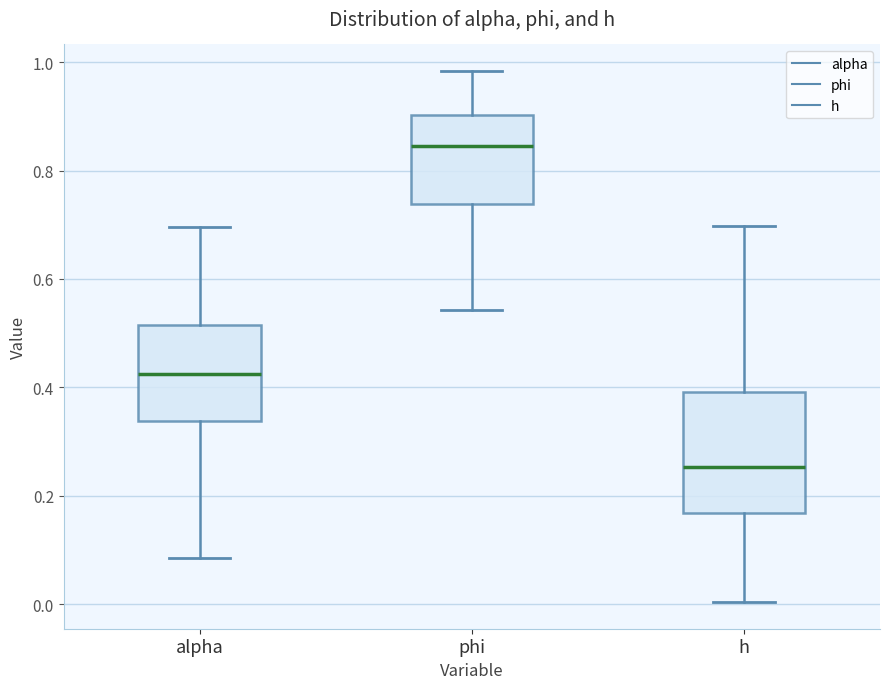

Reading left to right, transcribe this box plot: for each box, give where its median line is, the range the box spans, and where its two whiskers end, as read against the y-axis. The values are not printed on the chart, so give them approximately, as read against the axis.

alpha: median 0.42, box 0.34 to 0.52, whiskers 0.08 to 0.70
phi: median 0.84, box 0.74 to 0.90, whiskers 0.54 to 0.98
h: median 0.26, box 0.16 to 0.40, whiskers 0.00 to 0.70